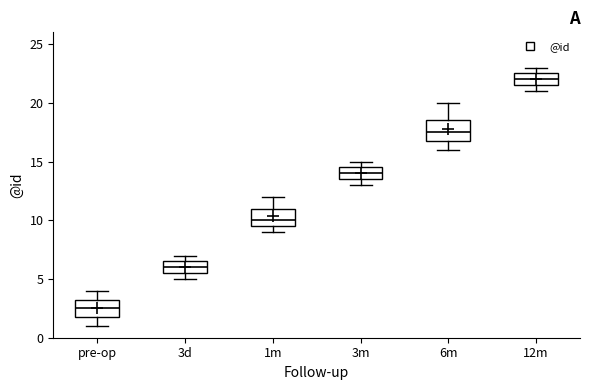

Reading left to right, transcribe this box plot: for each box, give where its median line is, the range the box spans, and where its two whiskers end, as read against the y-axis. The values are not printed on the chart, so give them approximately, as read against the axis.

pre-op: median 2.5, box 2.0 to 3.5, whiskers 1.0 to 4.0
3d: median 6.0, box 5.5 to 6.5, whiskers 5.0 to 7.0
1m: median 10.0, box 9.5 to 11.0, whiskers 9.0 to 12.0
3m: median 14.0, box 13.5 to 14.5, whiskers 13.0 to 15.0
6m: median 17.5, box 17.0 to 18.5, whiskers 16.0 to 20.0
12m: median 22.0, box 21.5 to 22.5, whiskers 21.0 to 23.0